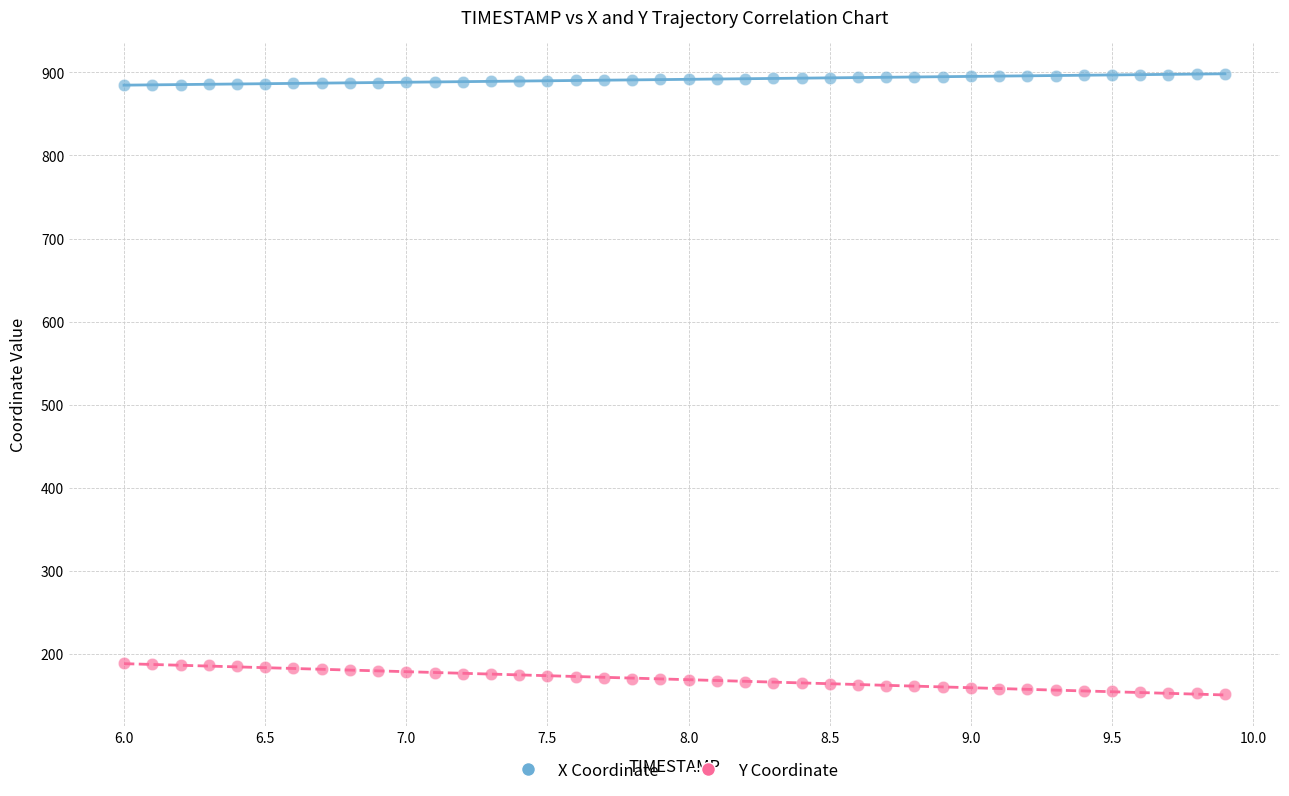

What are all the series names shown in the legend?

X Coordinate, Y Coordinate